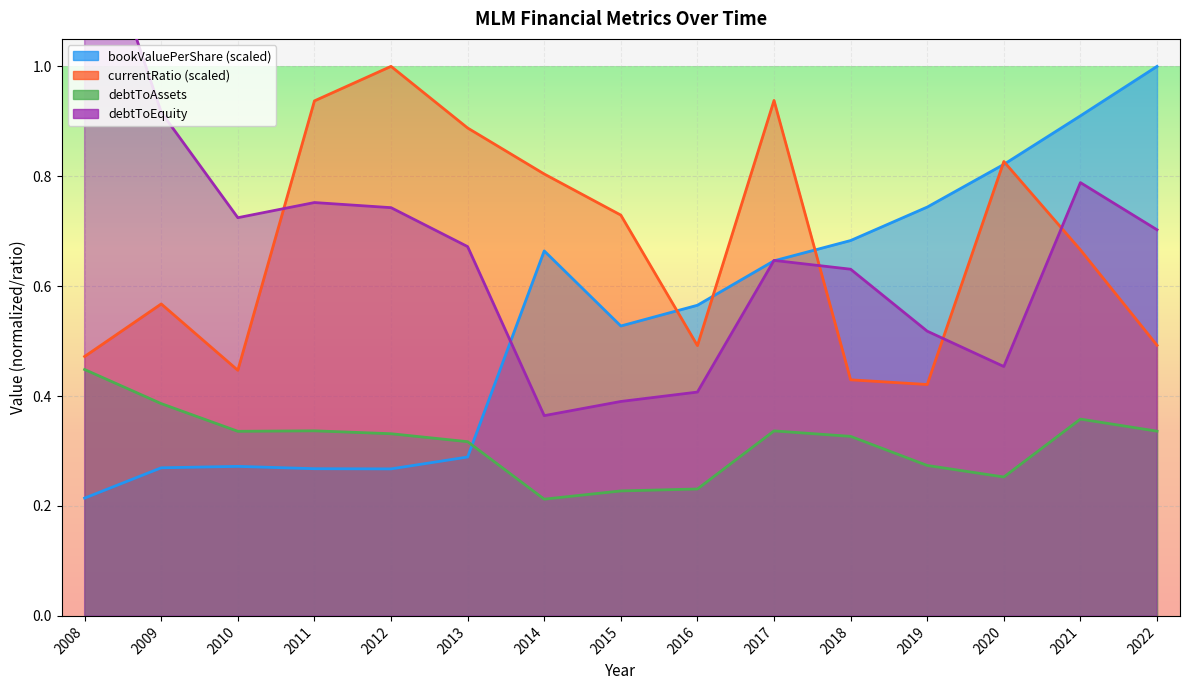

List the labels in order of debtToAssets value, largest first.

2008, 2009, 2021, 2011, 2017, 2022, 2010, 2012, 2018, 2013, 2019, 2020, 2016, 2015, 2014